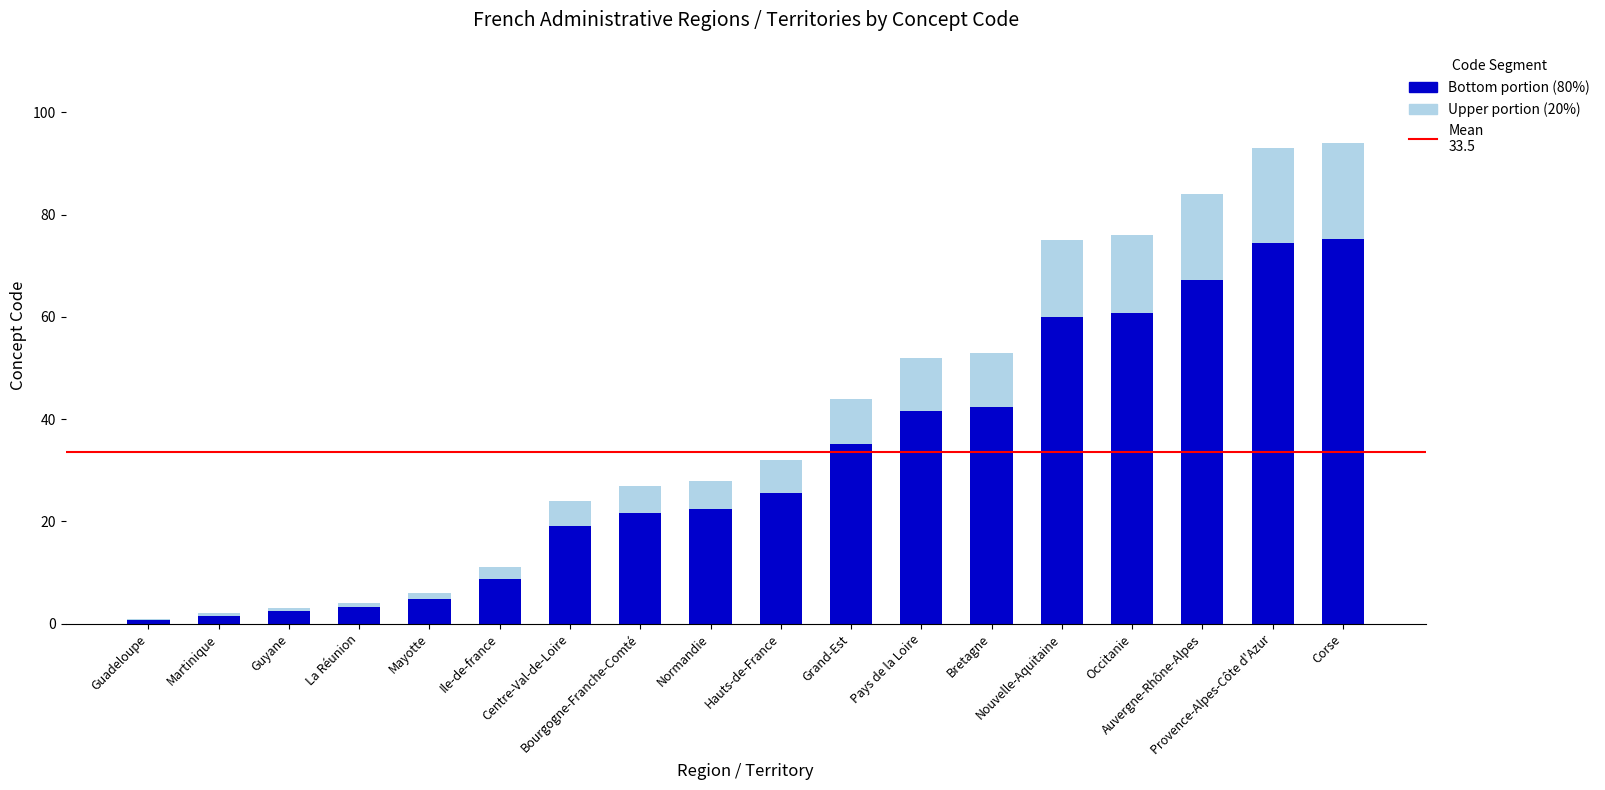

The value of Upper portion (Concept Code) at Grand-Est is 14.7. True or false?

False